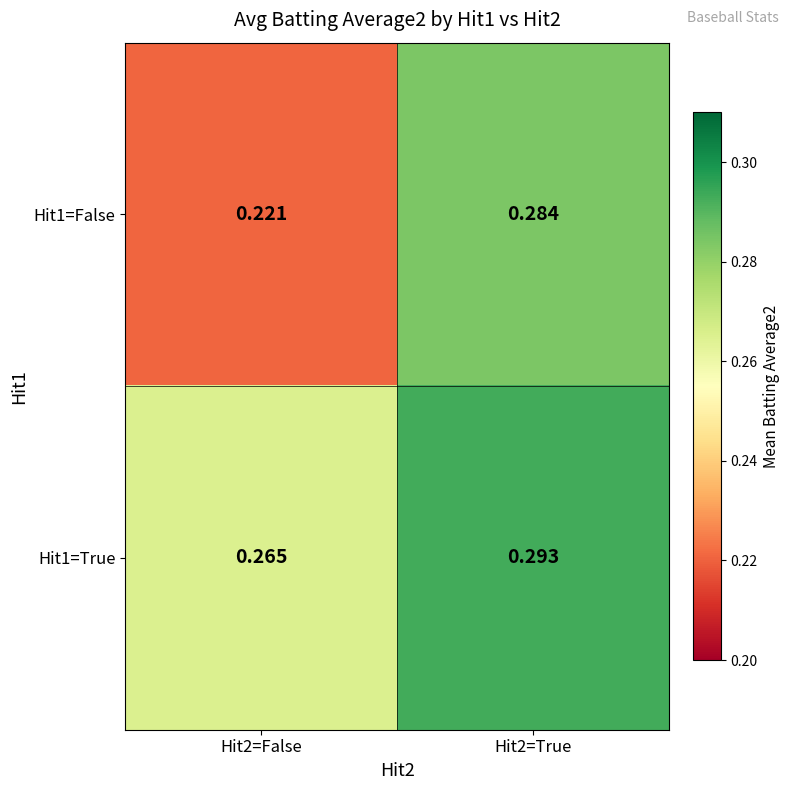

Is the value of Hit1=True at Hit2=True greater than the value of Hit1=False at Hit2=False?

Yes